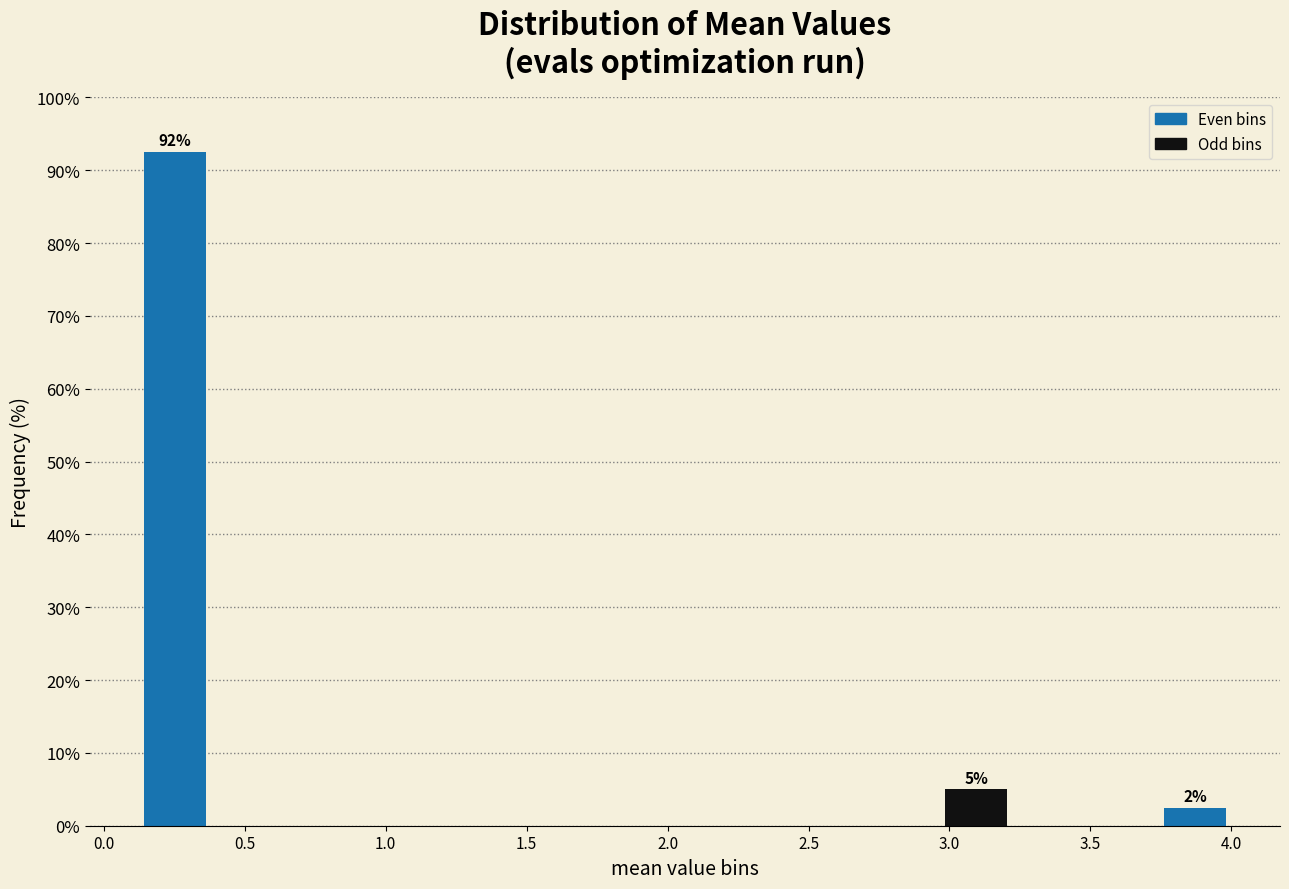

Over which range of the x-axis is the bar tallest?

0.10 to 0.40